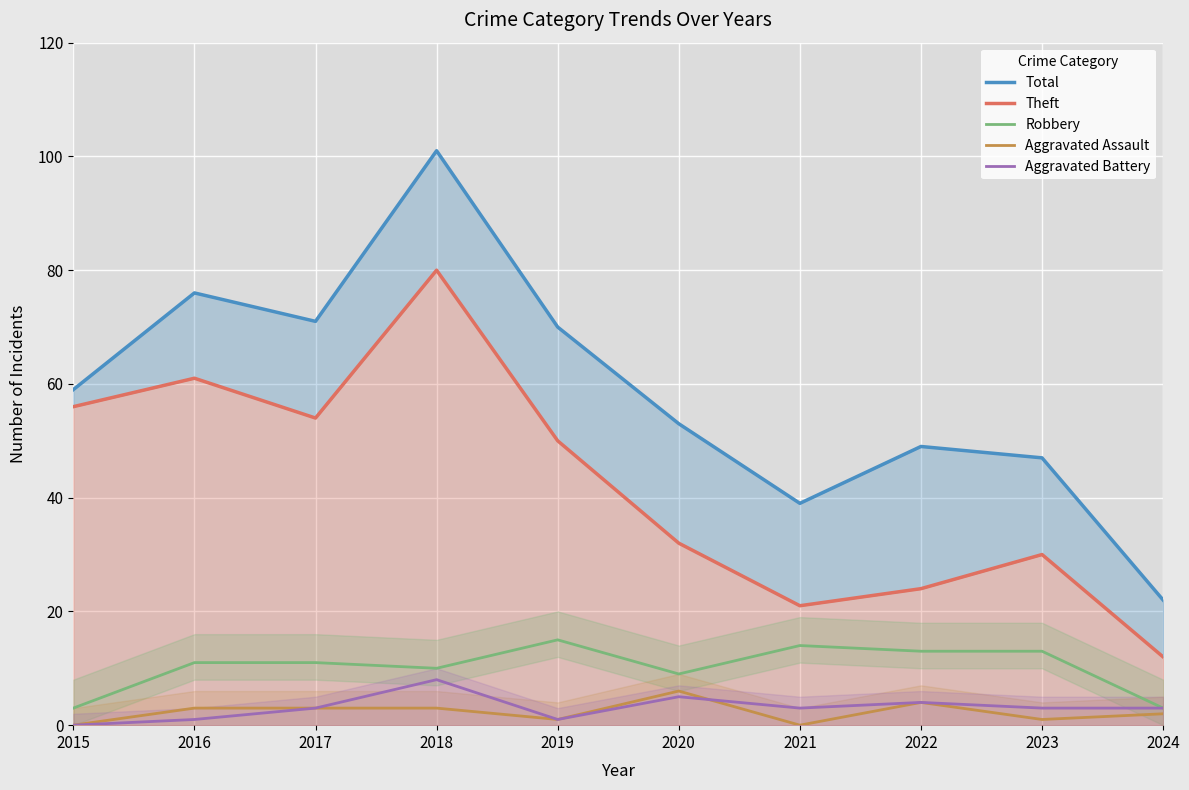

What is the total value across all series at 2015?

118